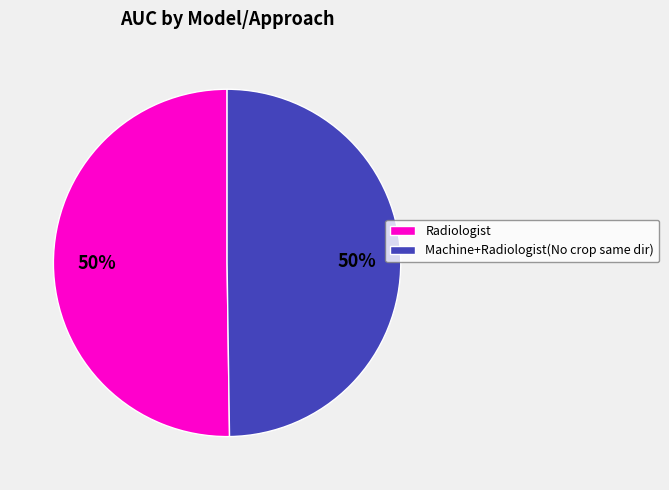

Do Radiologist and Machine+Radiologist(No crop same dir) together represent more than half of the pie?

Yes